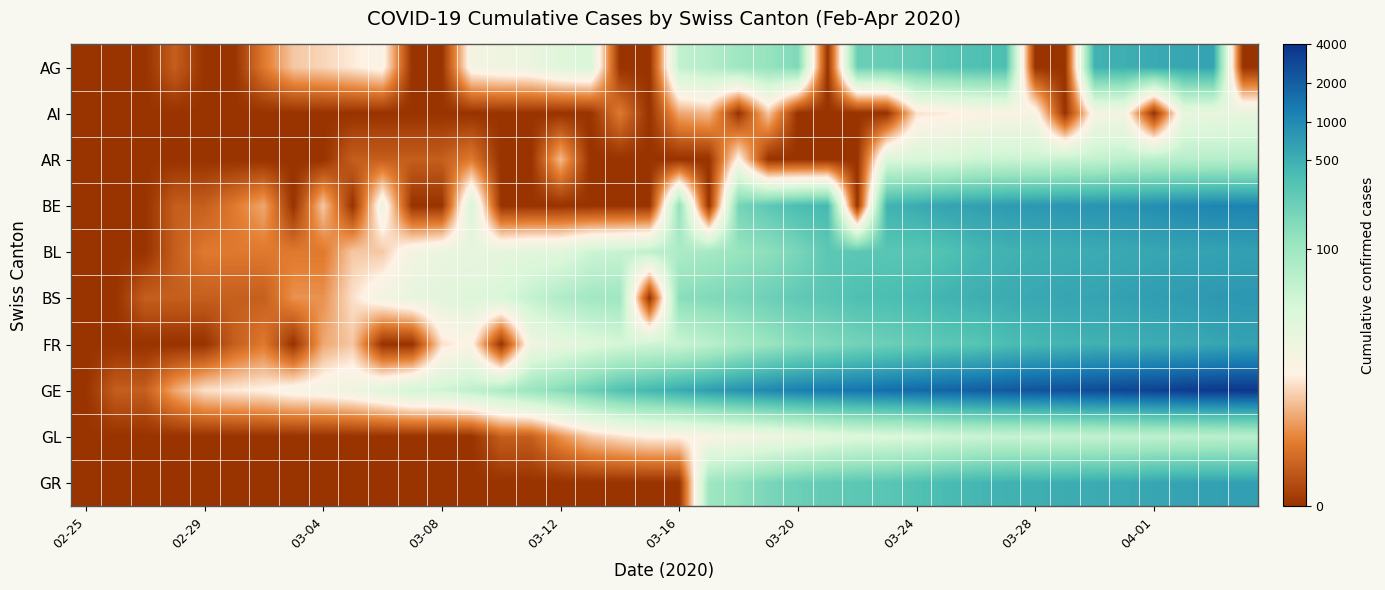

Reading left to right, what are all the values shown in this chart?

AG: 0.0	0.0	0.0	0.7	0.0	0.0	1.1	1.9	2.1	2.3	2.6	0.0	0.0	2.7	2.9	2.9	3.3	3.5	0.0	0.0	4.0	4.2	4.6	4.8	5.1	0.0	5.5	5.5	5.6	5.8	5.9	5.9	0.0	0.0	6.2	6.2	6.3	6.4	6.4	0.0
AI: 0.0	0.0	0.0	0.0	0.0	0.0	0.0	0.0	0.0	0.0	0.0	0.0	0.0	0.0	0.0	0.0	0.0	0.0	1.1	0.0	1.6	1.8	0.0	1.9	0.0	0.0	0.0	0.0	2.2	2.3	2.5	2.6	2.6	0.0	2.7	2.7	0.0	3.0	3.0	3.1
AR: 0.0	0.0	0.0	0.0	0.0	0.0	0.0	0.0	0.0	0.7	0.7	0.7	0.7	1.1	0.0	0.0	1.8	0.0	0.0	0.0	0.0	0.0	2.5	0.0	0.0	0.0	0.0	3.4	3.5	3.6	3.8	3.8	3.8	3.9	3.9	4.1	4.1	4.2	4.2	4.2
BE: 0.0	0.0	0.0	0.7	0.7	1.1	1.6	0.0	1.9	0.0	2.9	0.0	0.0	3.6	0.0	0.0	0.0	0.0	0.0	0.0	4.8	0.0	5.3	5.6	5.9	6.0	0.0	6.2	6.3	6.4	6.5	6.6	6.6	6.7	6.7	6.8	6.8	6.9	7.0	7.0
BL: 0.0	0.0	0.0	0.7	1.1	1.1	1.1	1.1	1.1	1.9	1.9	2.8	3.0	3.0	3.1	3.3	3.3	3.8	3.9	4.0	4.3	4.5	4.8	4.9	5.2	5.6	5.7	5.7	5.7	5.8	6.0	6.1	6.2	6.2	6.3	6.3	6.4	6.4	6.4	6.5
BS: 0.0	0.0	0.7	0.7	0.7	0.7	0.7	1.4	1.4	2.2	2.8	3.1	3.2	3.4	3.5	3.9	4.3	4.5	4.6	0.0	5.0	5.1	5.2	5.4	5.6	5.7	5.9	5.9	6.0	6.1	6.2	6.3	6.3	6.4	6.4	6.5	6.5	6.6	6.6	6.6
FR: 0.0	0.0	0.0	0.0	0.0	0.7	1.1	0.0	1.6	1.9	0.0	0.0	2.2	2.5	0.0	2.8	3.1	3.4	3.6	3.7	3.8	4.1	4.5	4.7	5.0	5.1	5.3	5.4	5.5	5.7	5.7	5.9	6.0	6.1	6.2	6.2	6.3	6.3	6.4	6.5
GE: 0.0	0.7	0.7	1.6	2.2	2.3	2.4	2.6	2.7	2.9	3.3	3.7	3.7	4.0	4.3	4.7	5.0	5.4	5.8	6.0	6.3	6.5	6.7	6.9	7.1	7.2	7.3	7.4	7.4	7.5	7.6	7.7	7.8	7.8	7.9	8.0	8.1	8.1	8.2	8.2
GL: 0.0	0.0	0.0	0.0	0.0	0.0	0.0	0.0	0.0	0.0	0.0	0.0	0.0	0.0	0.7	0.7	1.4	1.9	2.2	2.4	2.4	2.6	2.7	2.8	3.0	3.3	3.4	3.5	3.5	3.7	3.8	3.9	3.9	3.9	4.0	4.0	4.0	4.1	4.1	4.1
GR: 0.0	0.0	0.0	0.0	0.0	0.0	0.0	0.0	0.0	0.0	0.0	0.0	0.0	0.0	0.0	0.0	0.0	0.0	0.0	0.0	0.0	4.6	4.9	5.2	5.4	5.6	5.7	5.7	5.8	6.0	6.1	6.2	6.2	6.3	6.3	6.3	6.4	6.4	6.5	6.5